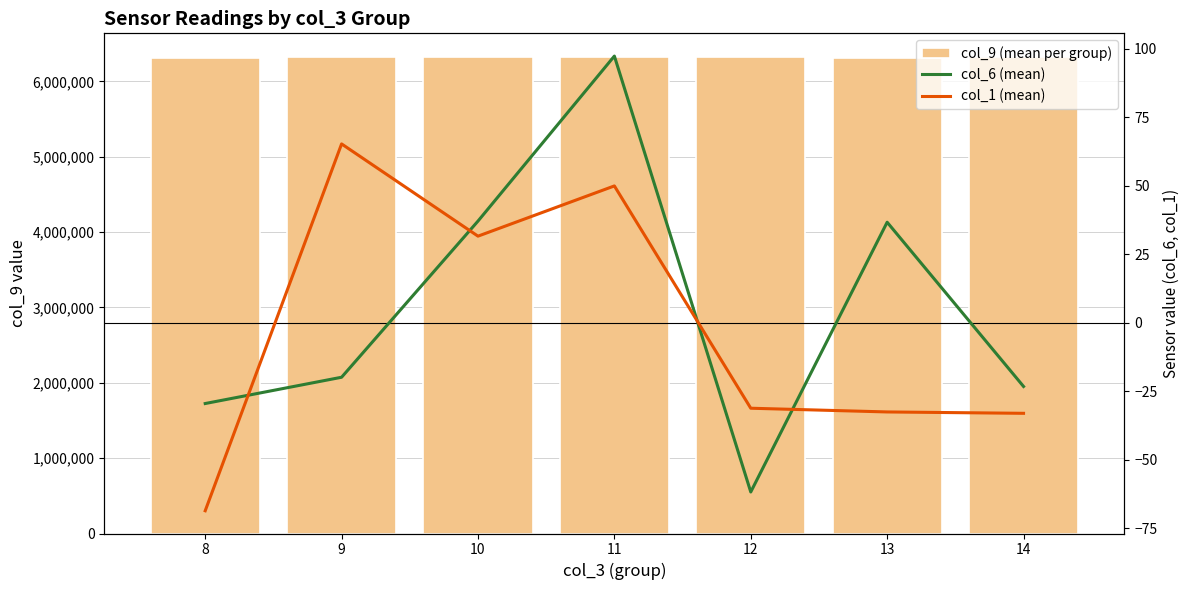

How many values in col_6 (mean) are above zero?

3